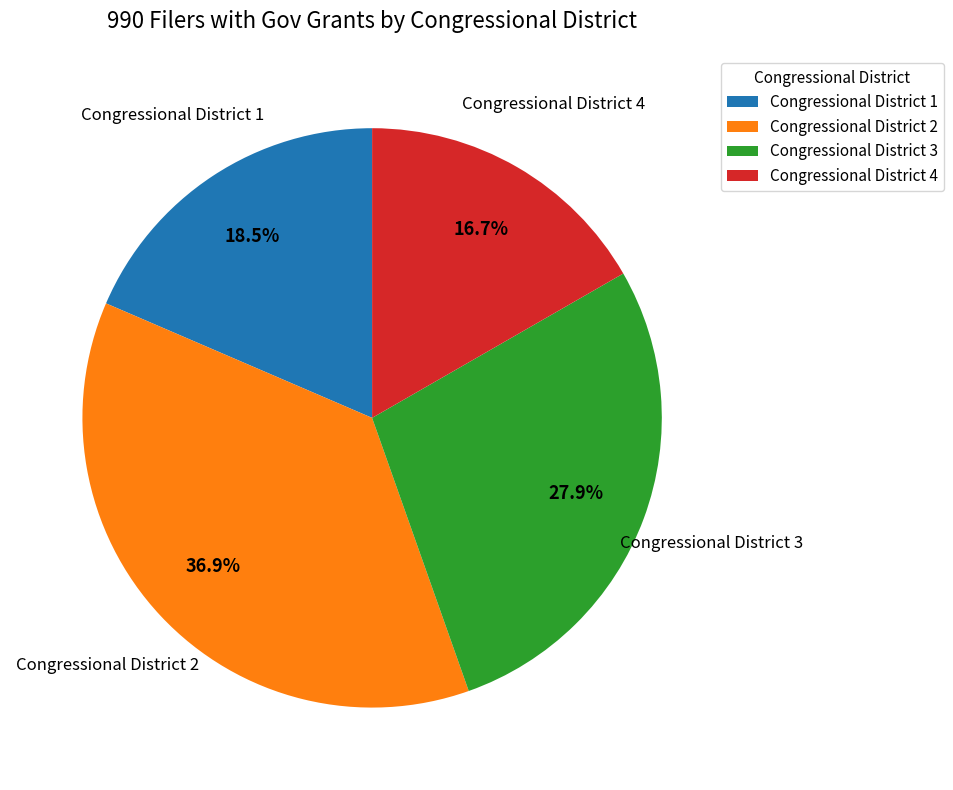

What is the largest slice in the pie chart?

Congressional District 2